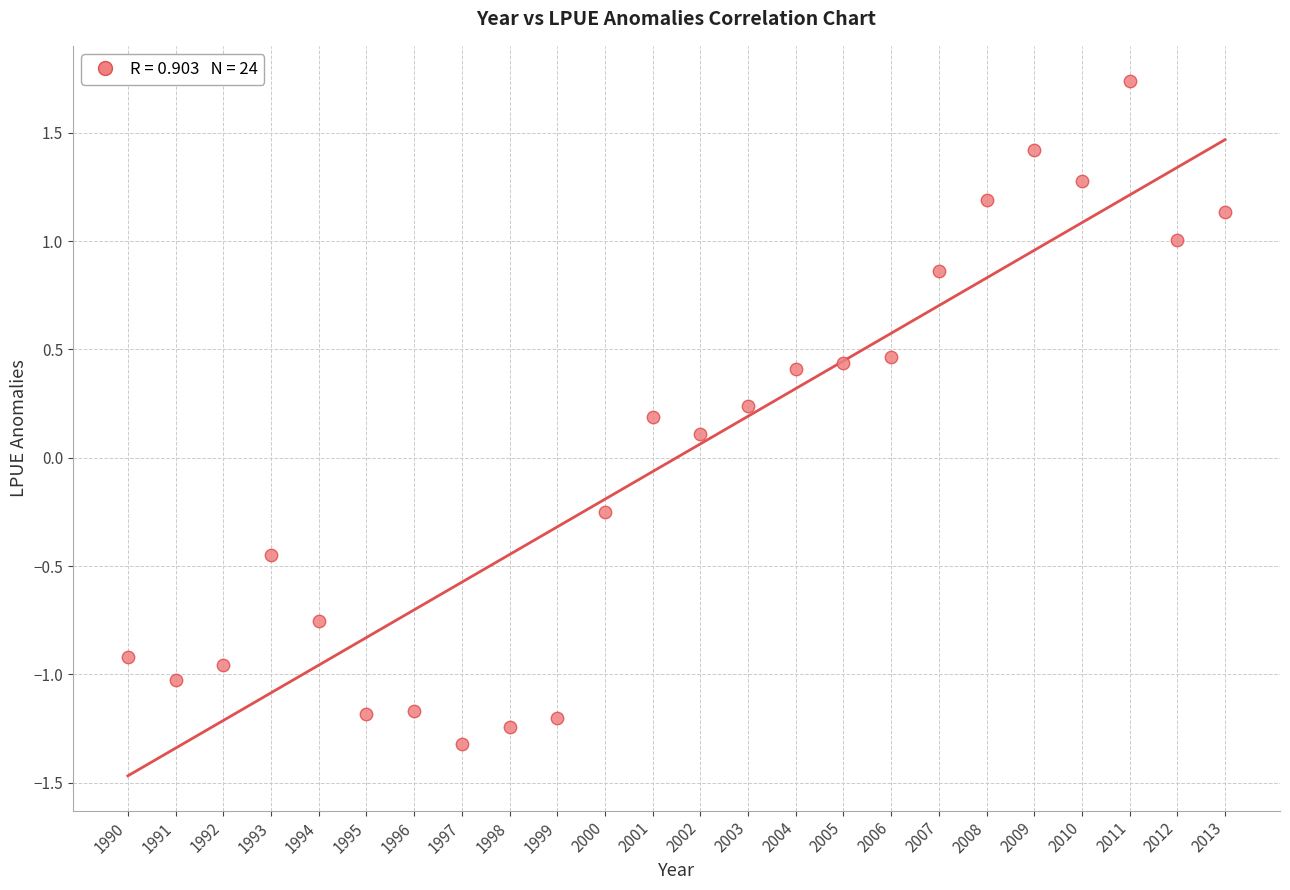

What is the range of X values (max minus min)?

23.0